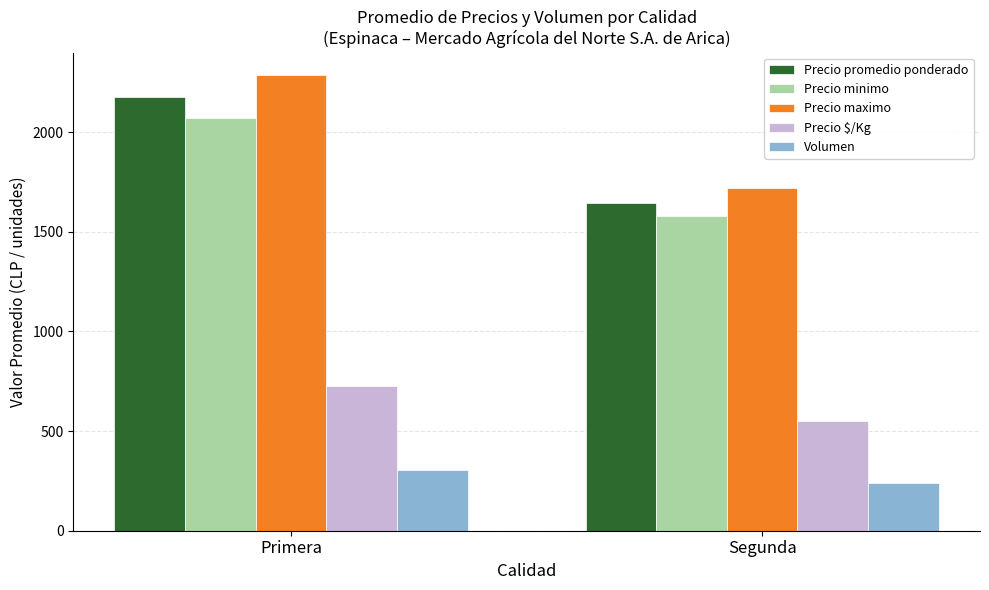

Which series has the largest total across all categories?

Precio maximo